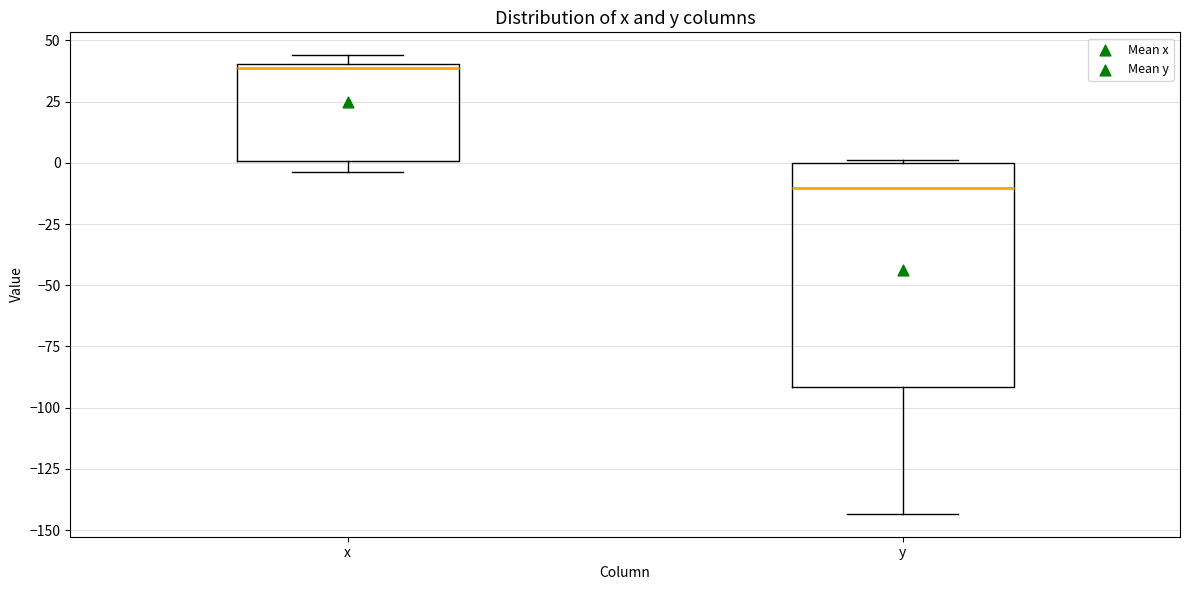

Which box has the lowest median line?

y